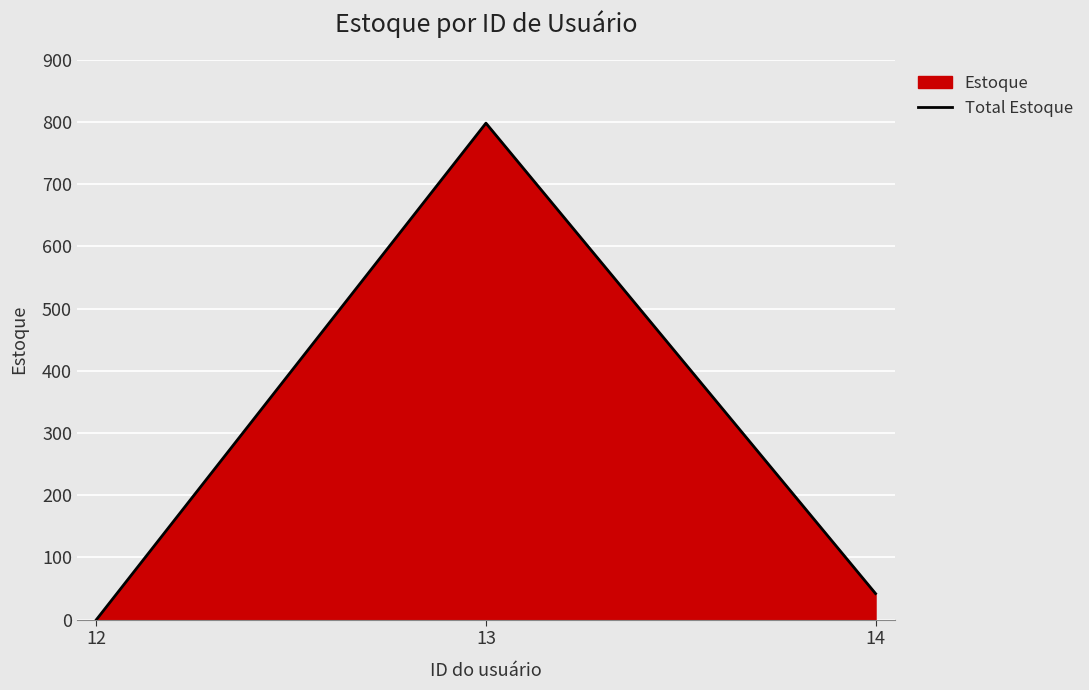

Is it true that the value at 13 is 554?

False